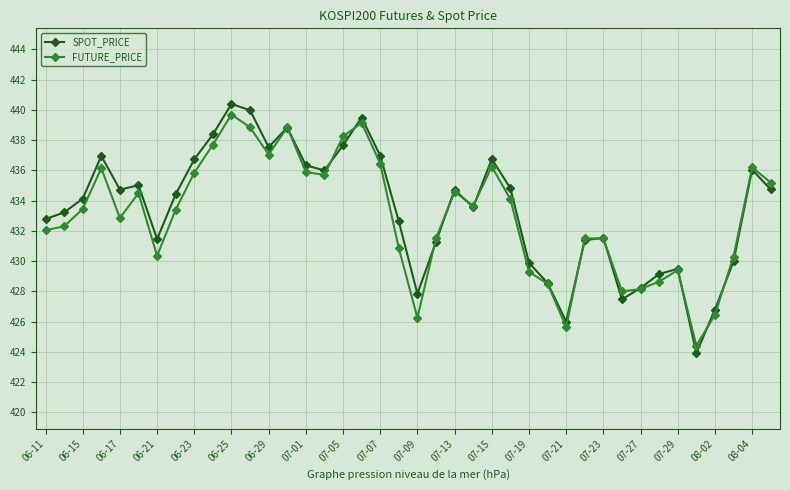

What is the maximum value for SPOT_PRICE?

440.4